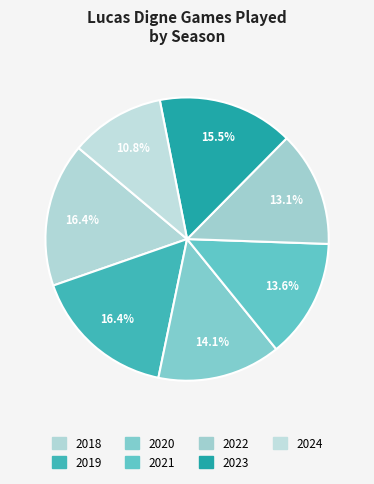

How many segments does this pie chart have?

7